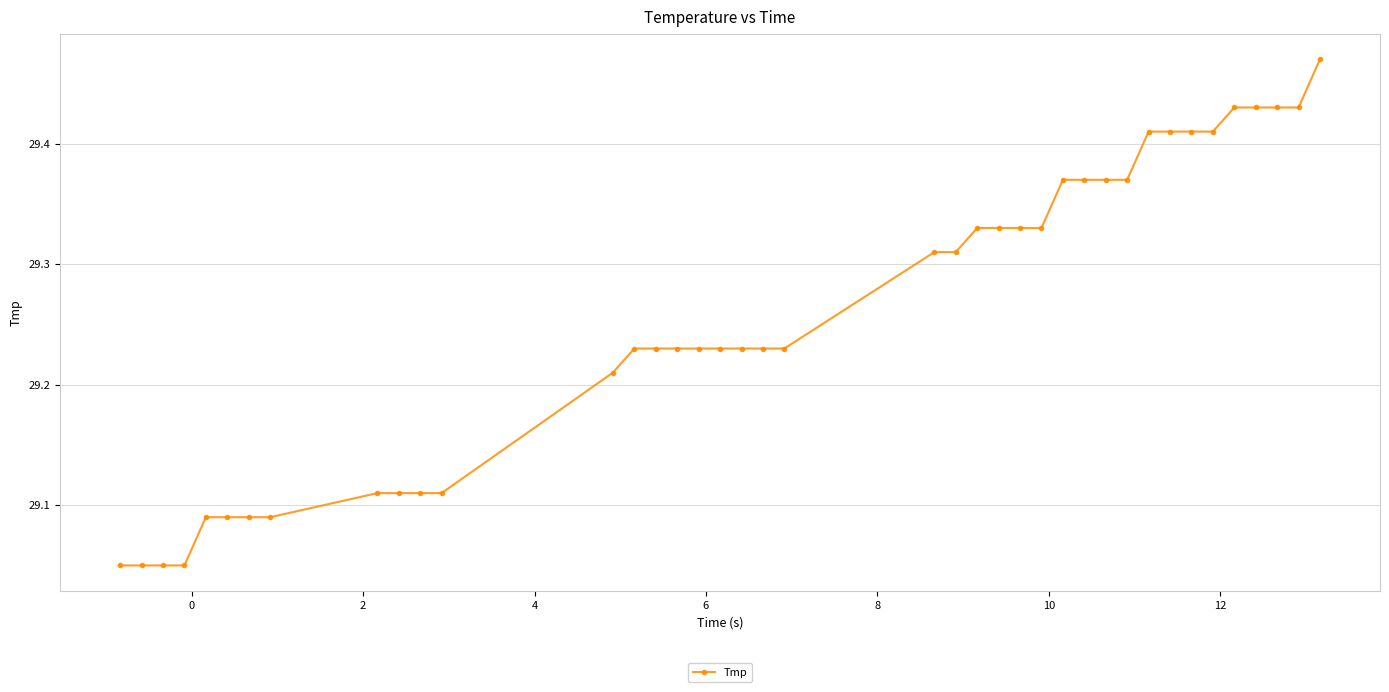

What is the difference between the second highest and minimum values?

0.4